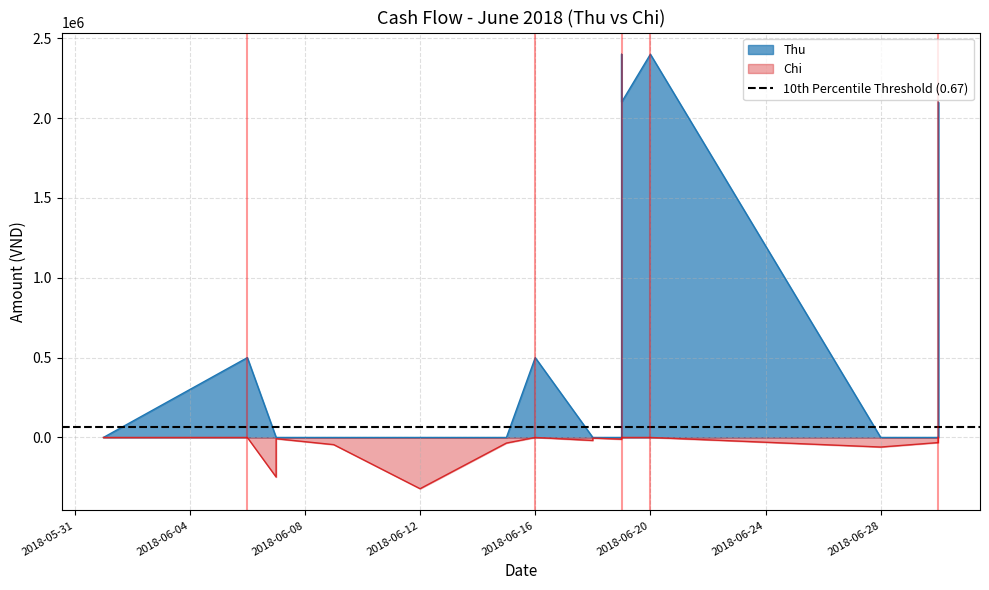

Reading left to right, list all the values displayed in this chart.

Chi: 2018-06-01=0	2018-06-06=0	2018-06-07=-248000	2018-06-07=-8000	2018-06-09=-45000	2018-06-12=-321000	2018-06-15=-35000	2018-06-16=0	2018-06-18=-19000	2018-06-18=-4000	2018-06-19=-11000	2018-06-19=0	2018-06-19=0	2018-06-20=0	2018-06-28=-60000	2018-06-30=-32000	2018-06-30=0	2018-06-30=0
Thu: 2018-06-01=0	2018-06-06=500000	2018-06-07=0	2018-06-07=0	2018-06-09=0	2018-06-12=0	2018-06-15=0	2018-06-16=500000	2018-06-18=0	2018-06-18=0	2018-06-19=0	2018-06-19=2400000	2018-06-19=2100000	2018-06-20=2400000	2018-06-28=0	2018-06-30=0	2018-06-30=2100000	2018-06-30=2100000